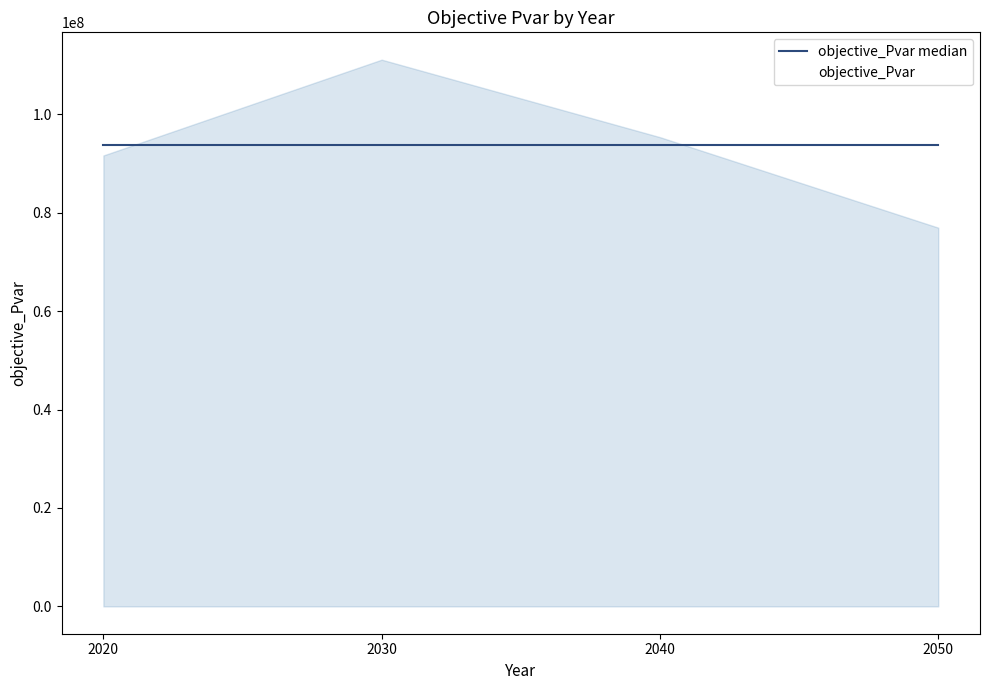

How many lines are shown in the chart?

2